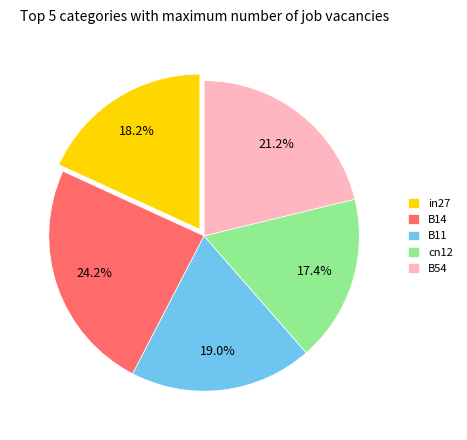

To the nearest percent, what portion does B11 represent?

19%